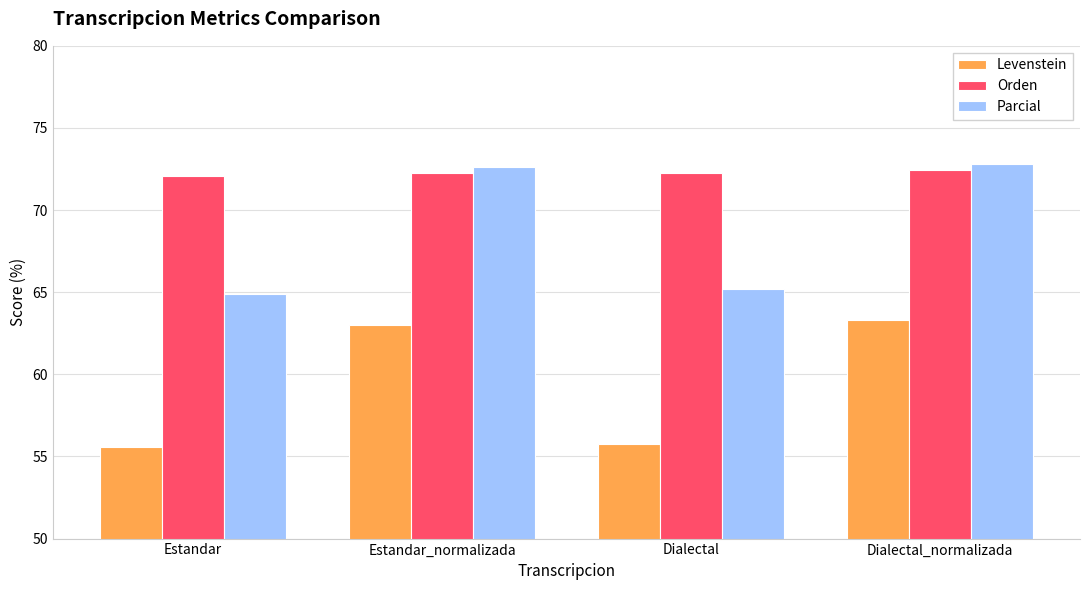

Which series has the largest range (max minus min)?

Parcial